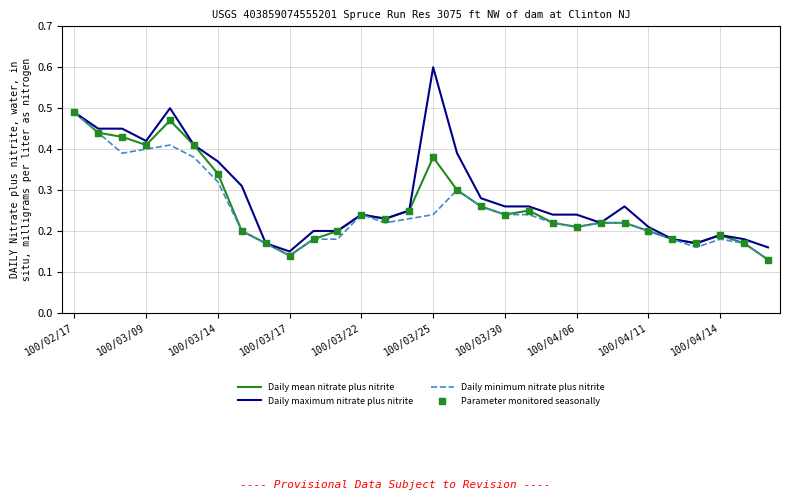

Which series has the widest spread of values?

Daily maximum nitrate plus nitrite